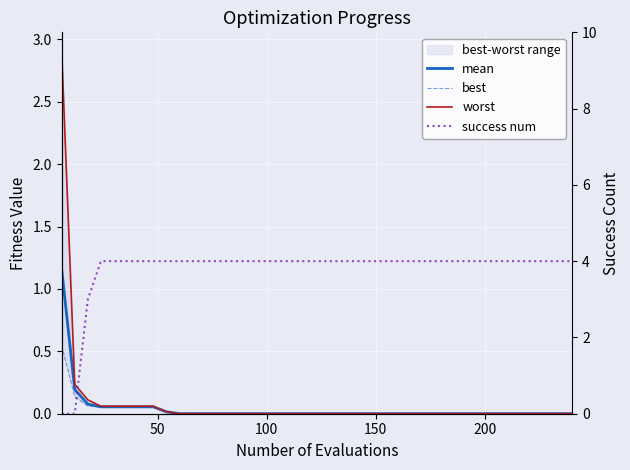

What is the difference between the maximum and minimum values in the success num series?

4.0